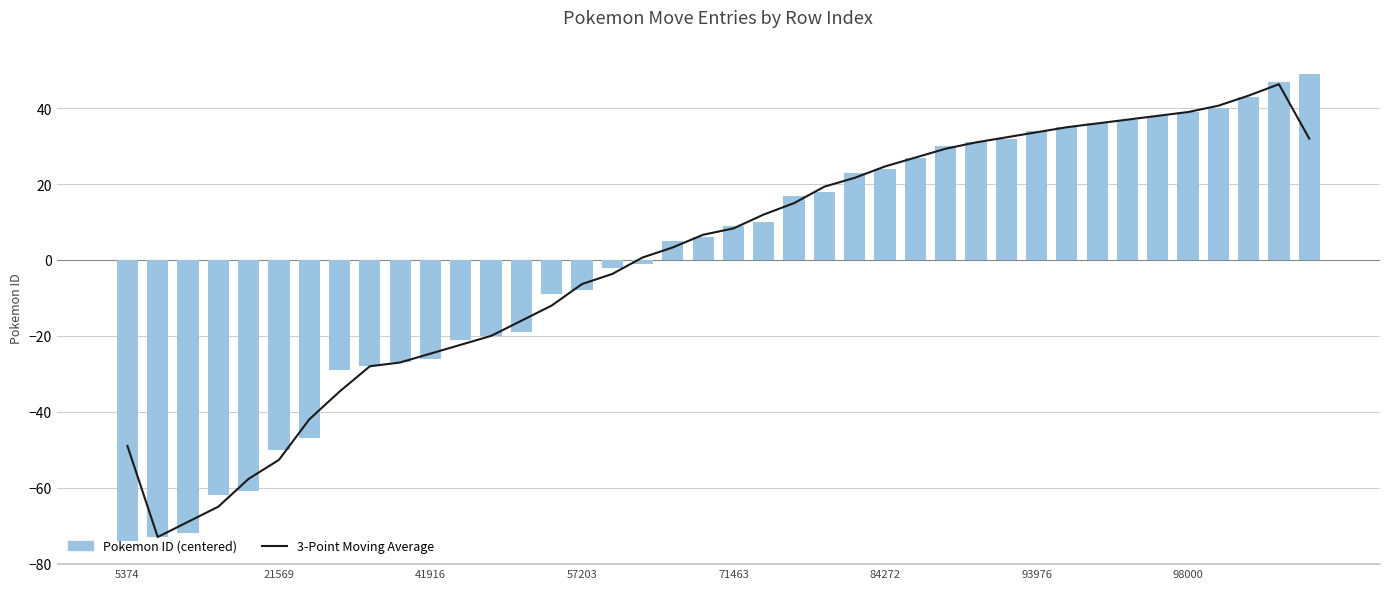

Which series changed the most between 5374 and 39?

Pokemon ID (centered)